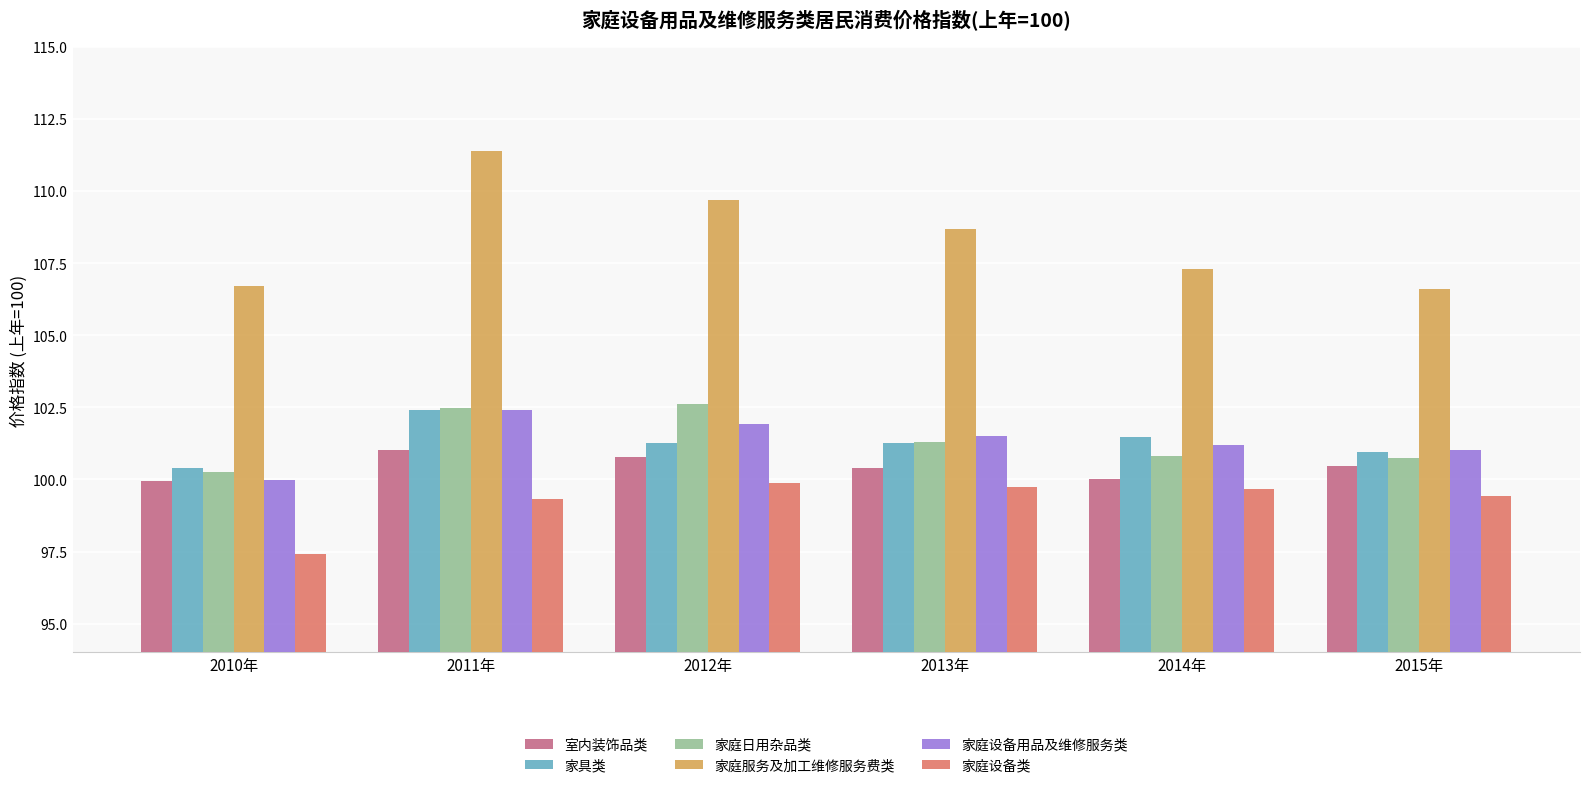

Are the bars grouped side by side (vs. stacked)?

Yes